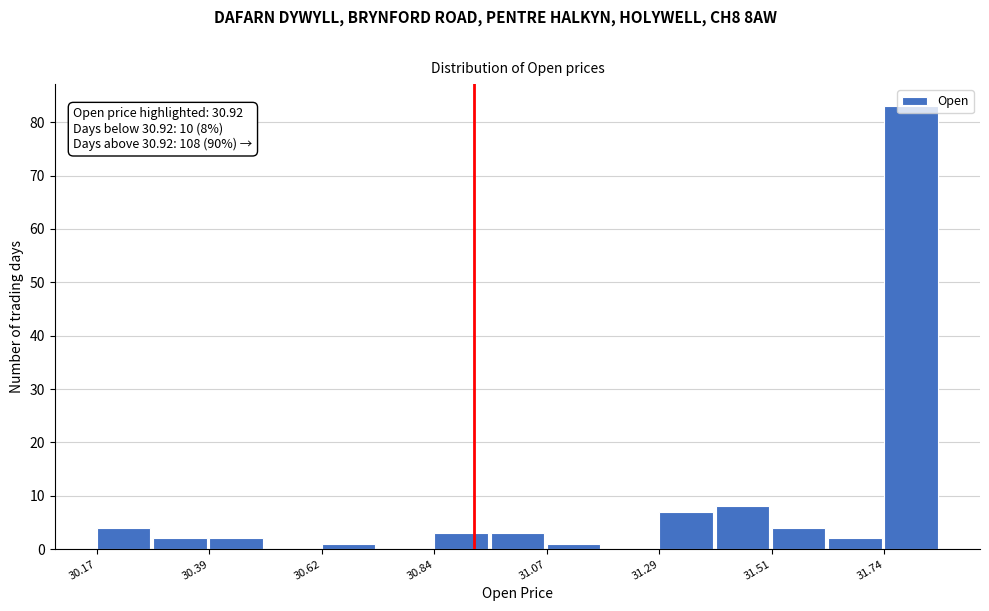

Around what value on the x-axis is the tallest bar? Give the approximate position of its centre, as read against the axis.

31.80